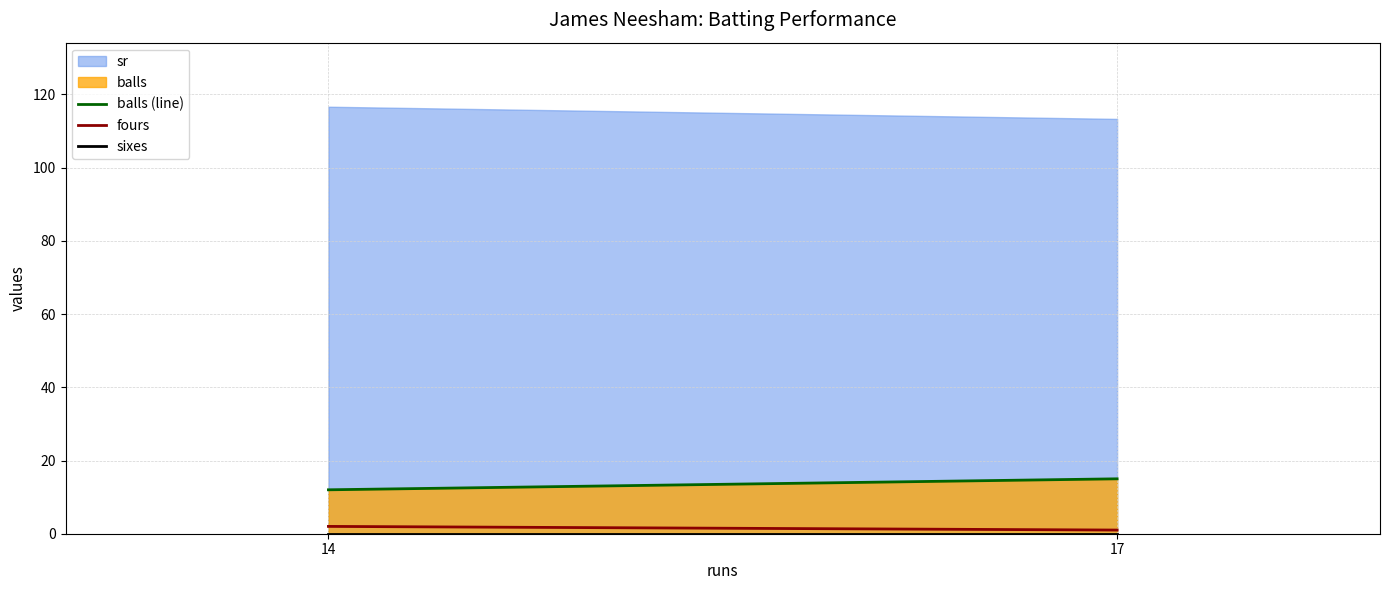

Is the value of balls (line) at 14 greater than the value of fours at 14?

Yes